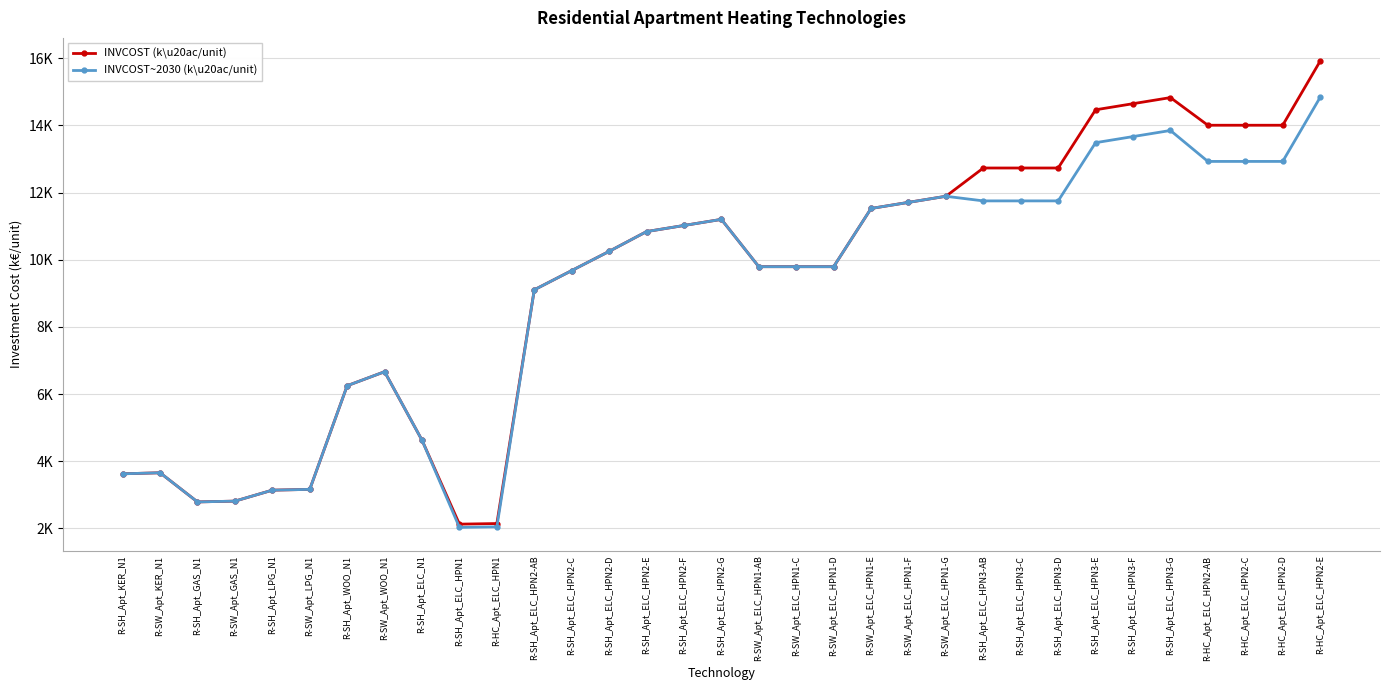

True or false: INVCOST~2030 (k\u20ac/unit) has a value of 3.1 at R-SH_Apt_ELC_N1.

False